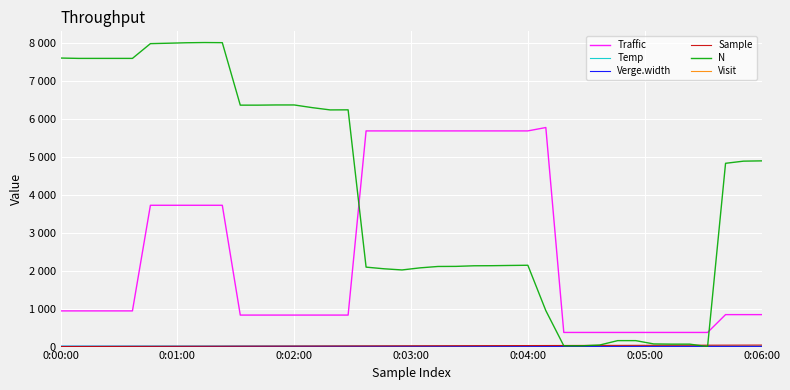

Does the chart have visible grid lines?

Yes